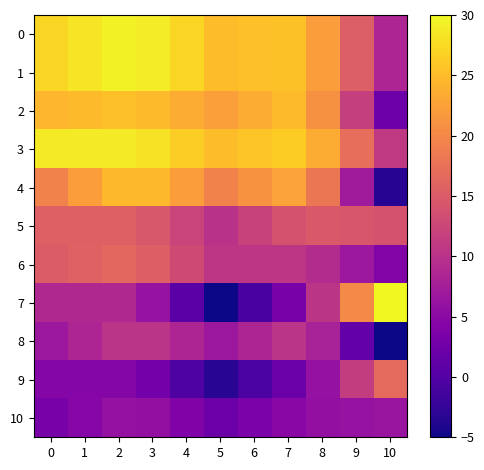

Which series has the largest total across all categories?

3